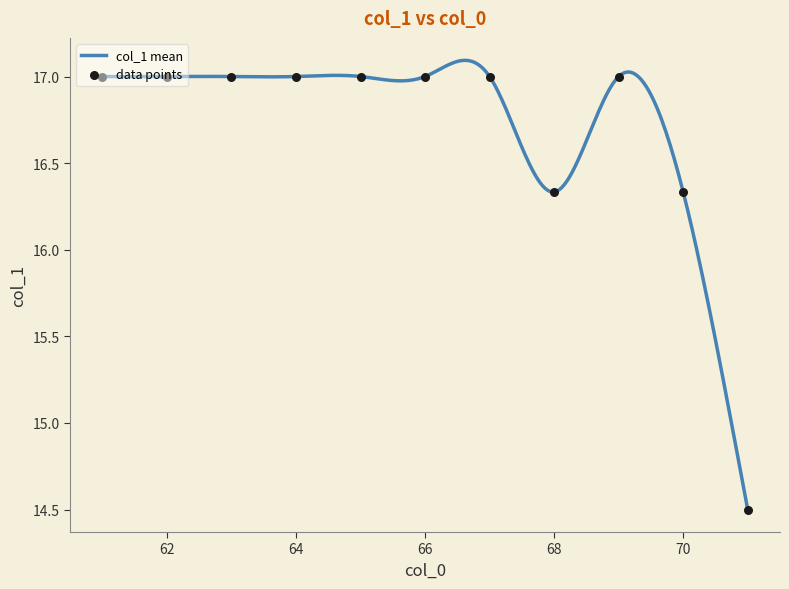

Between 62 and 70, which is larger?

62